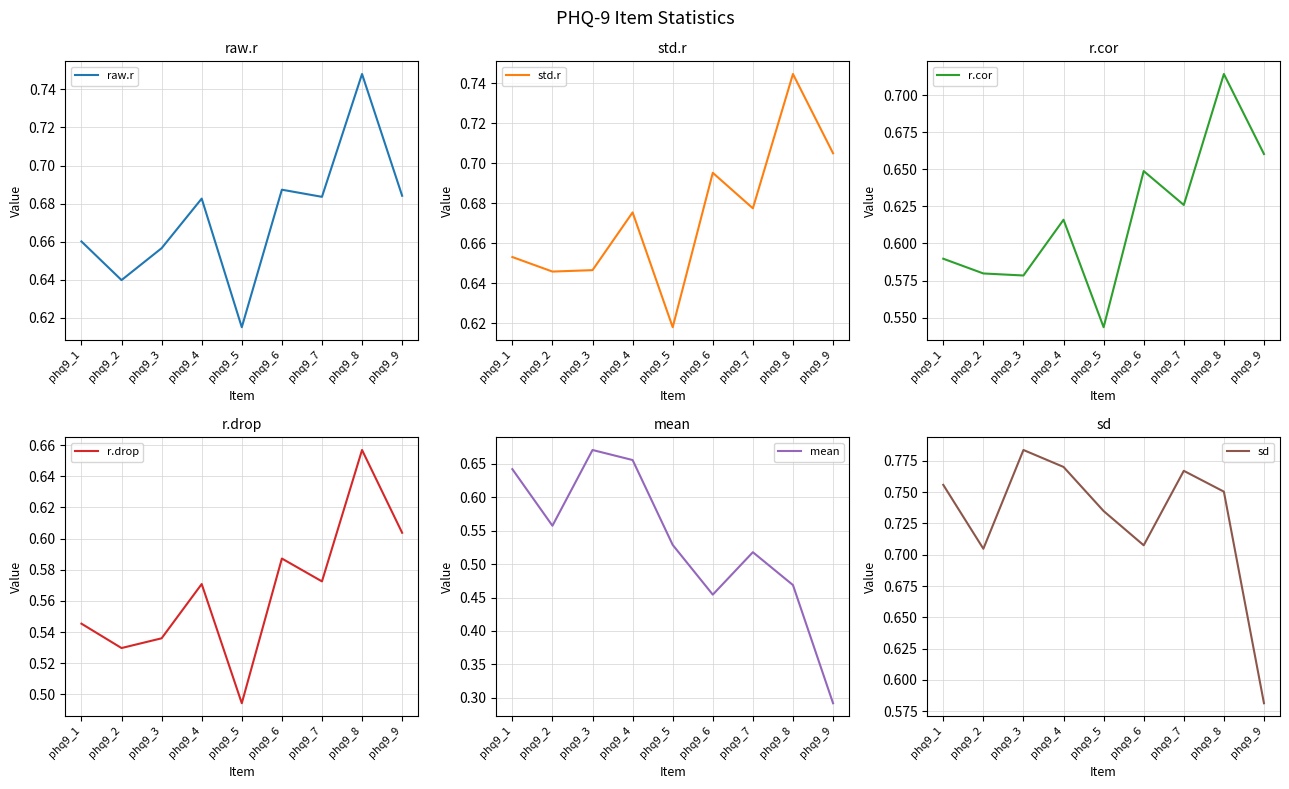

Where is raw.r nearest to the value 0?

phq9_5